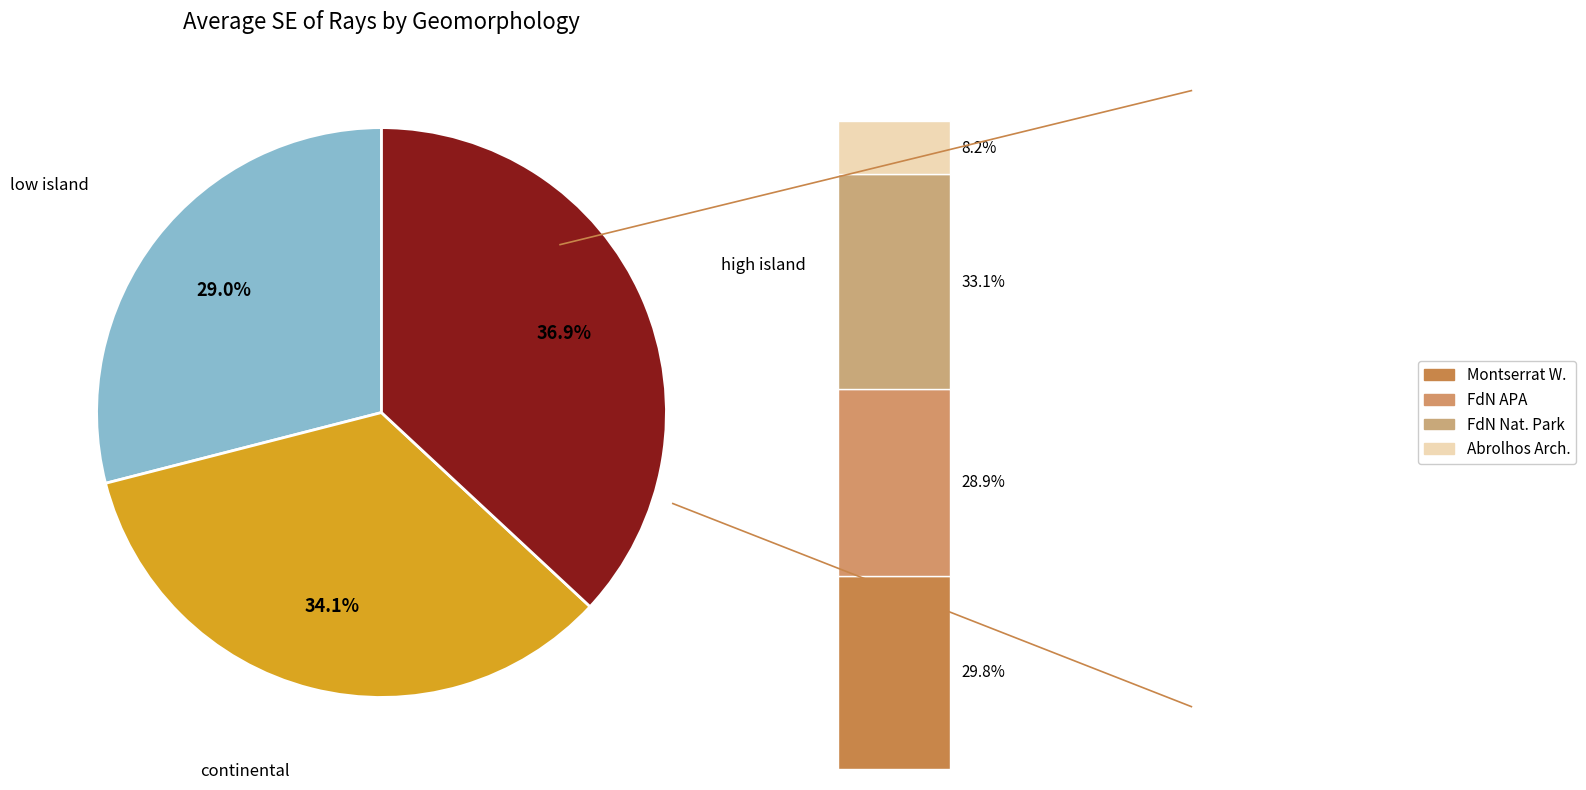

Which has a higher value, high island or low island?

high island